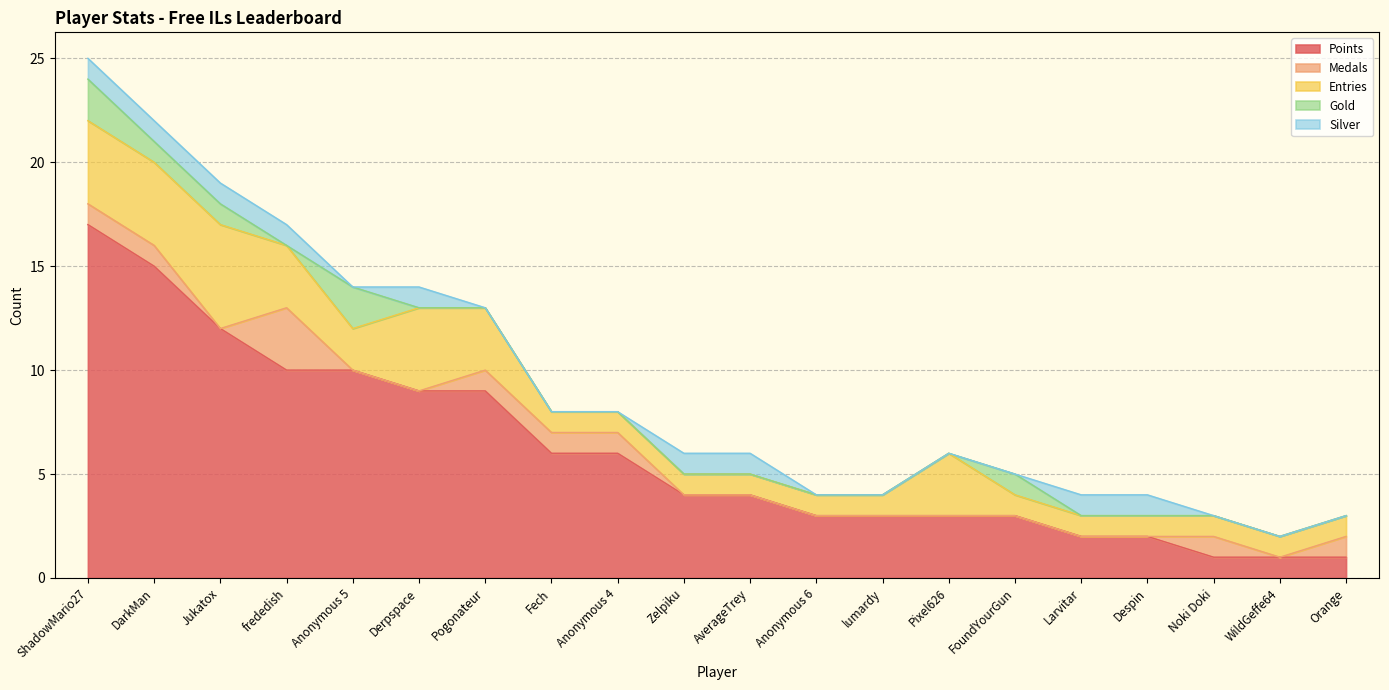

Which series has the widest spread of values?

Points